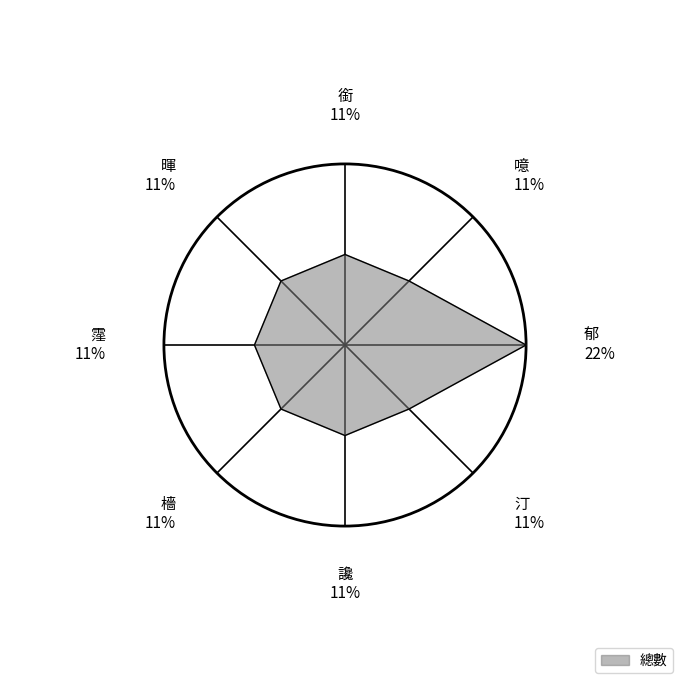

Rank the categories by value from highest to lowest.

郁, 銜, 暉, 霪, 檣, 讒, 汀, 噫